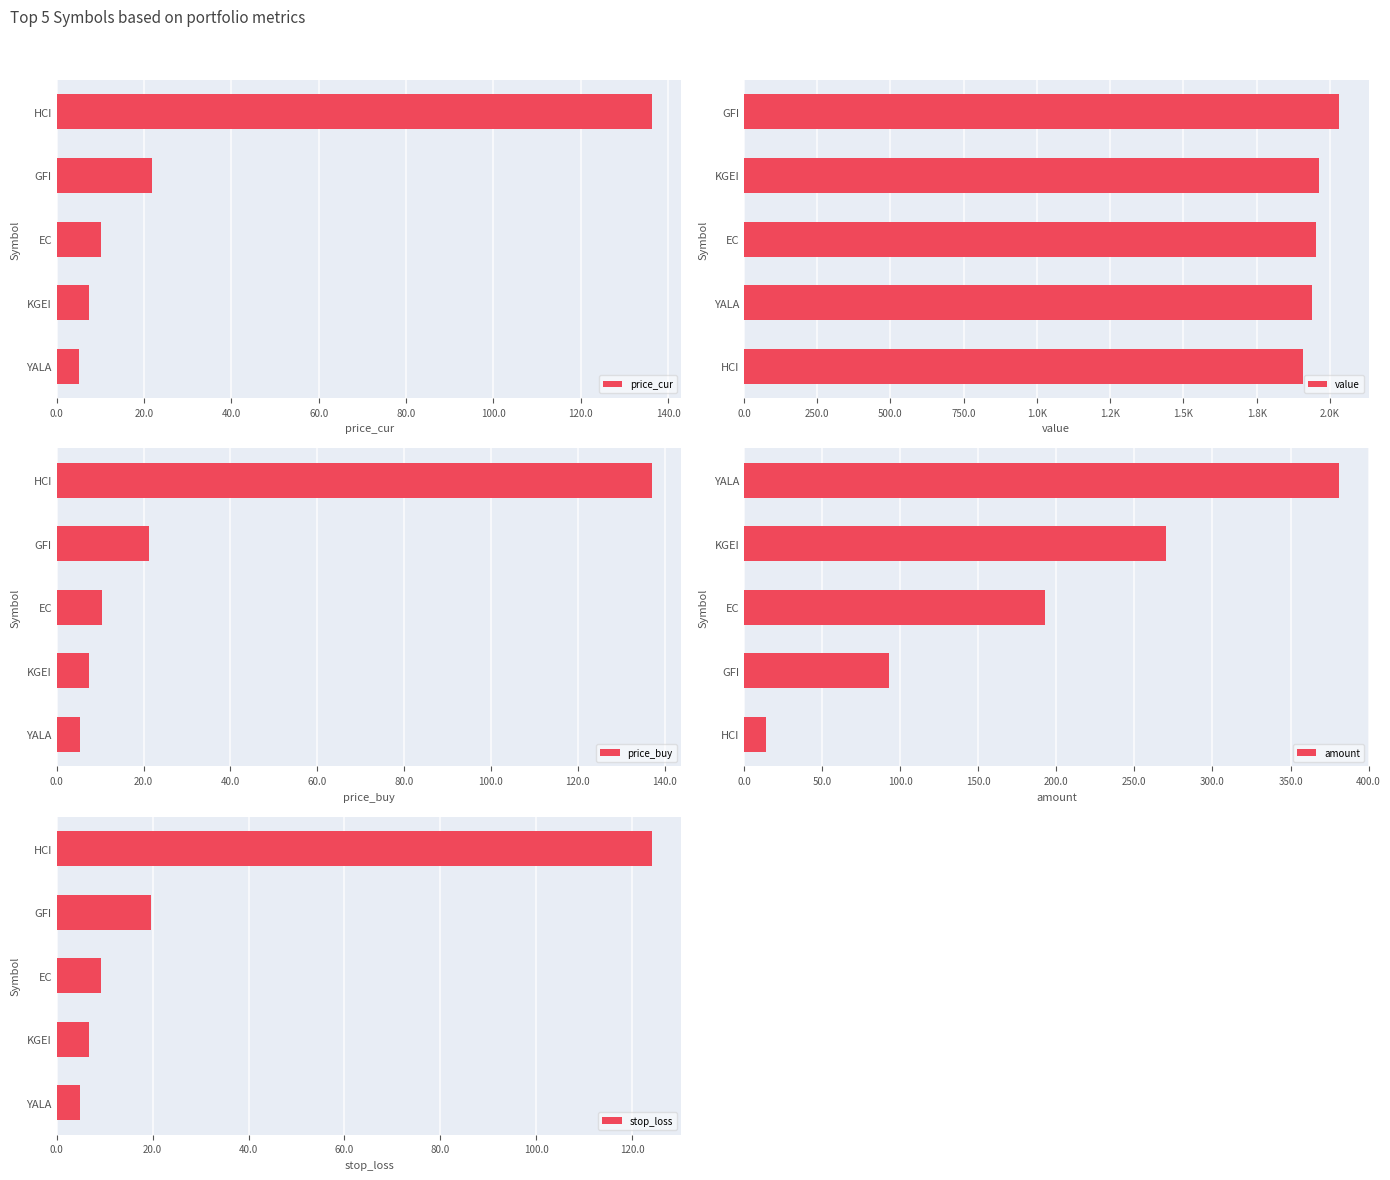

True or false: price_cur has a value of 10.1 at EC.

True